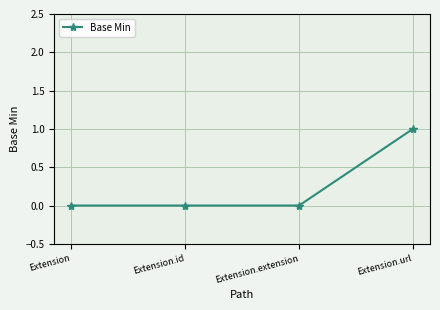

Is it true that the value at Extension.url is 1?

True